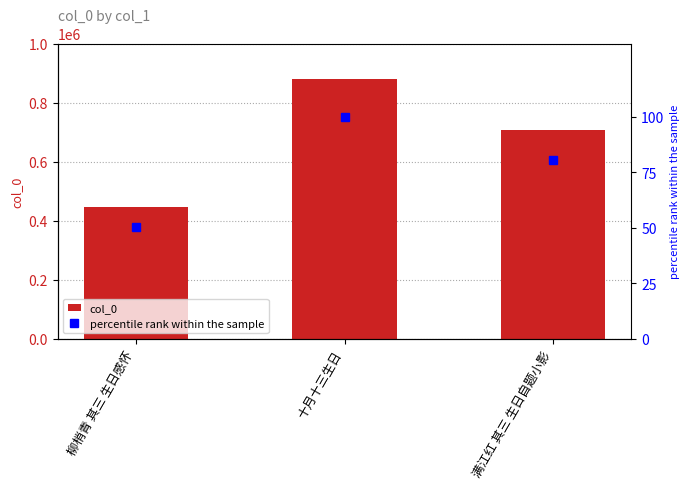

Rank the series by their average value, from lowest to highest.

percentile rank within the sample, col_0